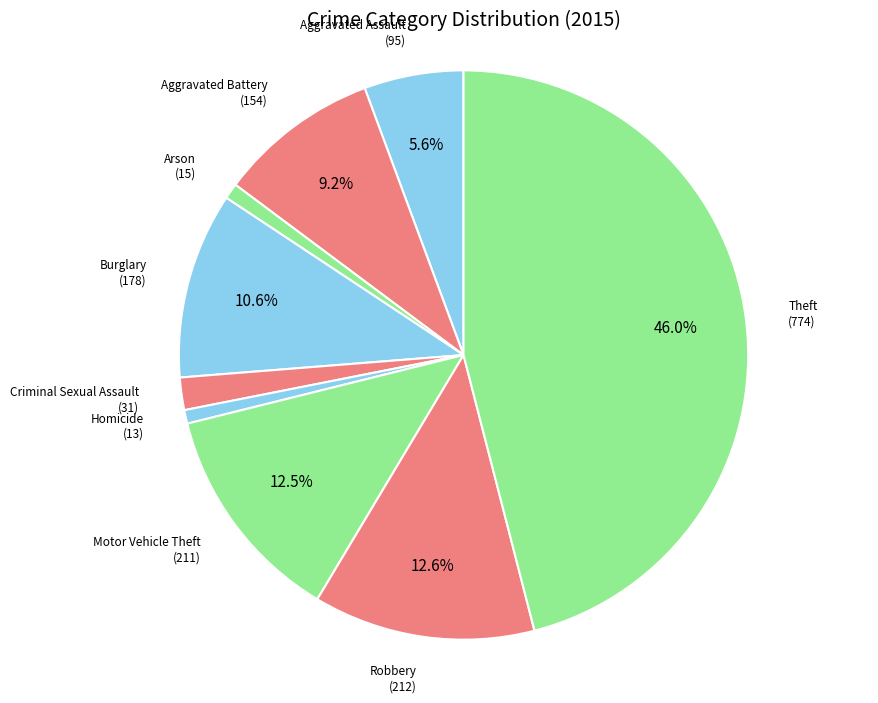

Count the number of slices in the pie.

9